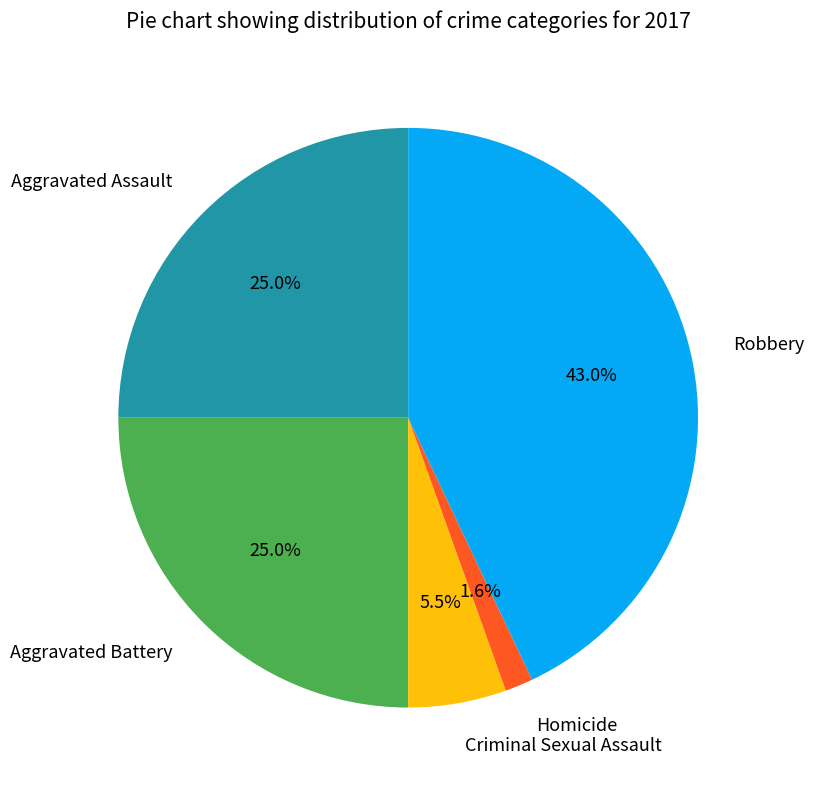

What is the ratio of the value at Robbery to the value at Aggravated Battery?

1.7